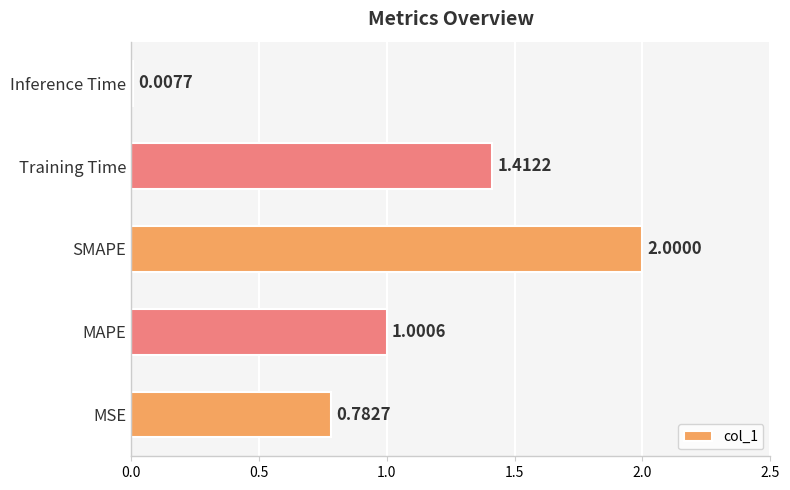

Rank the categories by value from lowest to highest.

Inference Time, MSE, MAPE, Training Time, SMAPE